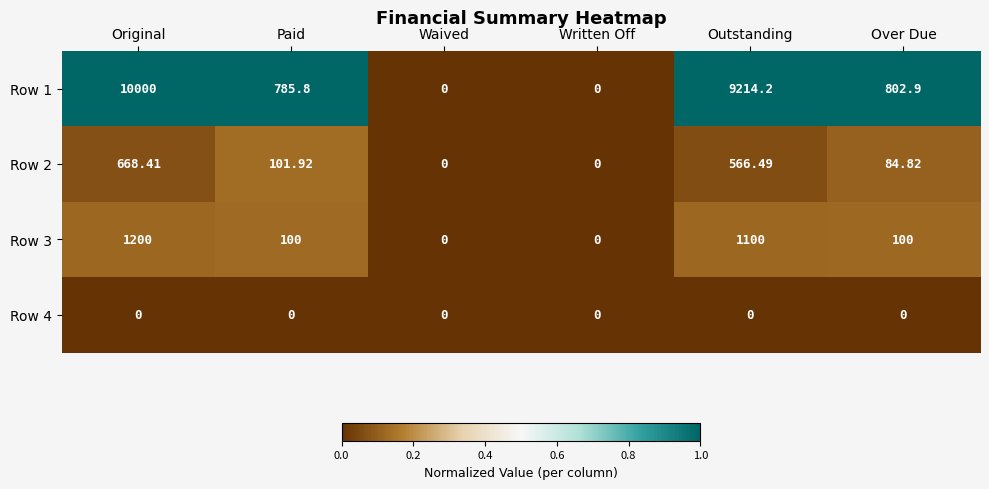

At which label is Row 2 closest to 334?

Paid